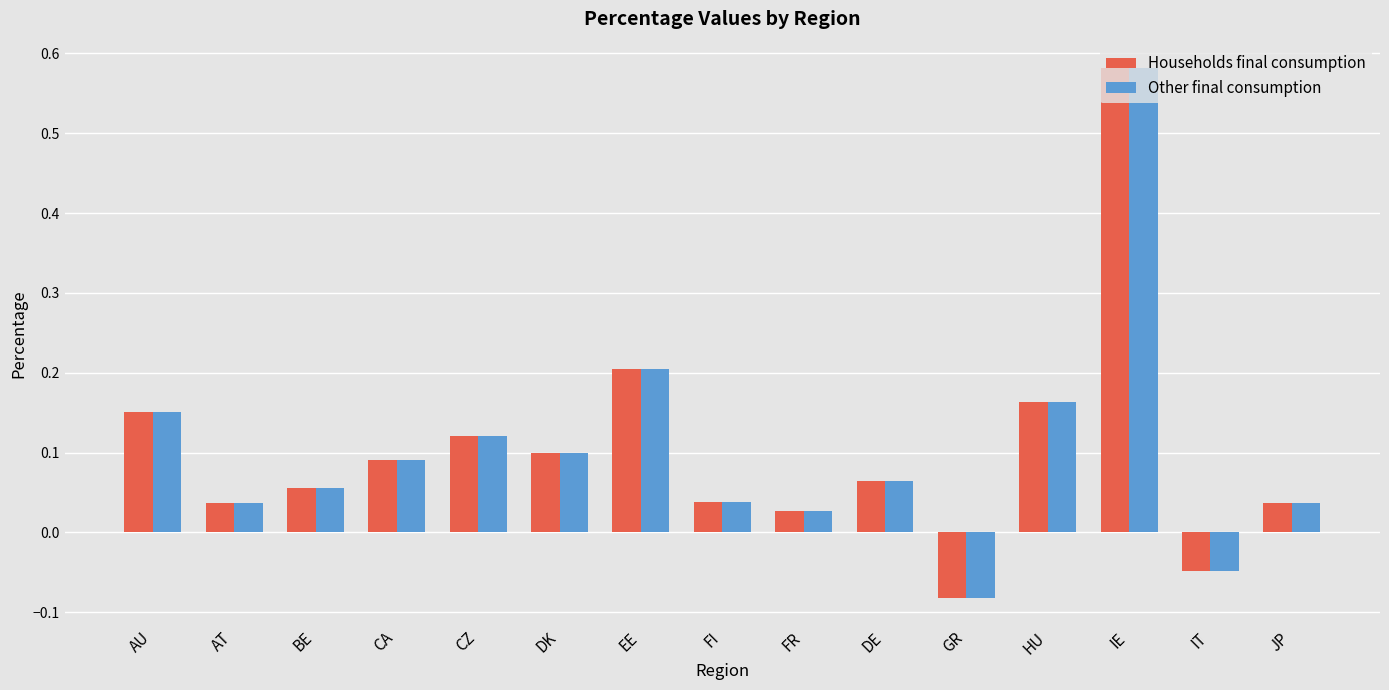

How many negative values does the Other final consumption series have?

2